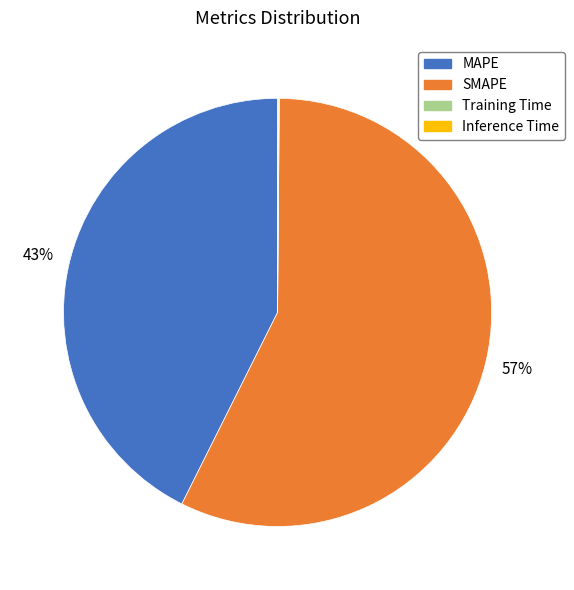

What is the largest slice in the pie chart?

SMAPE